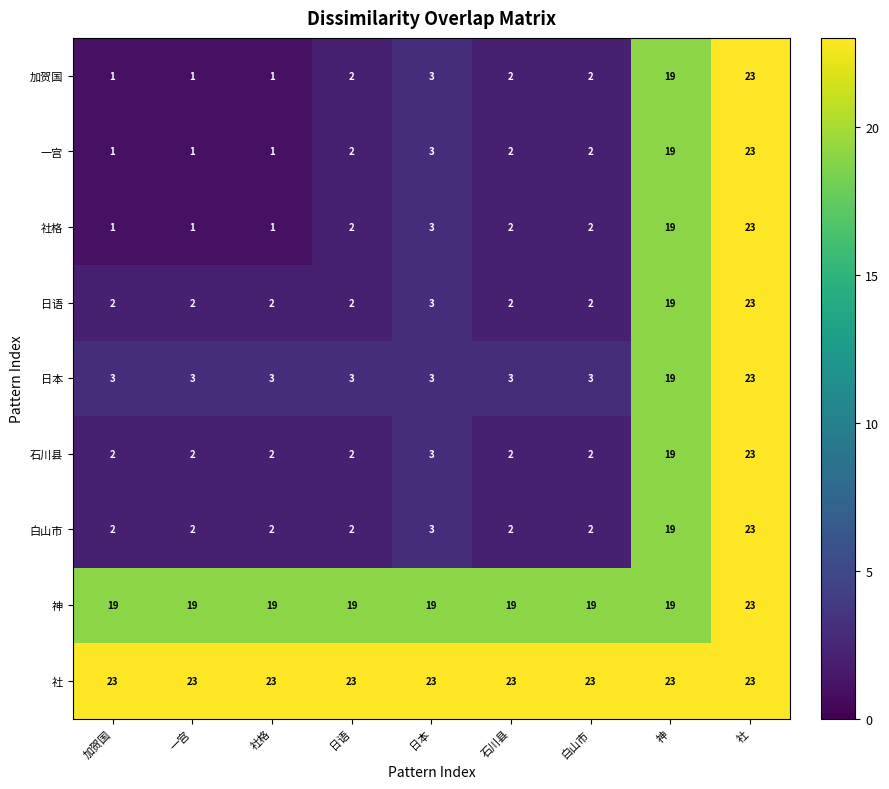

True or false: 社 has a value of 39 at 白山市.

False